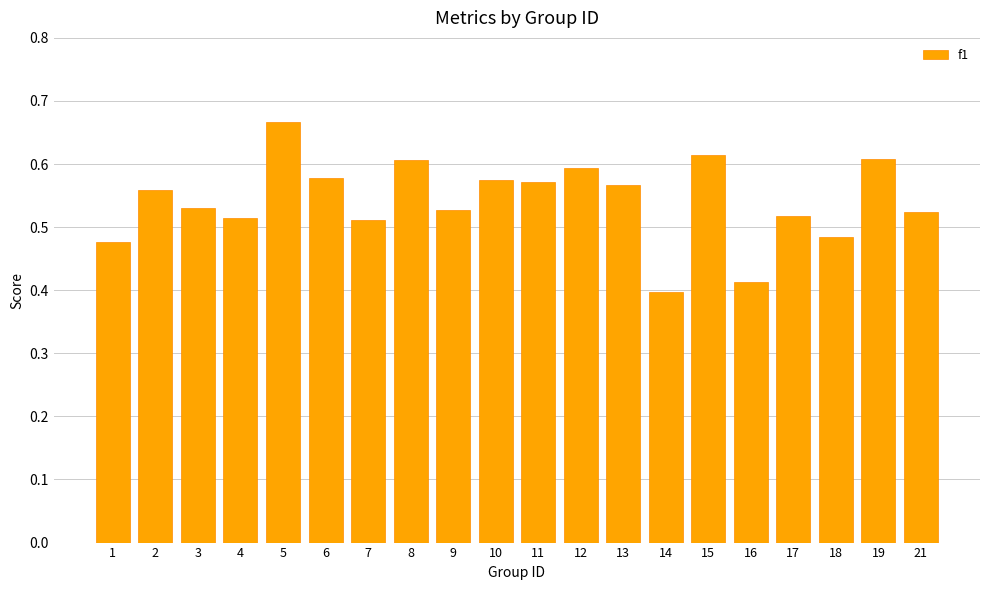

True or false: the data shows 0.3 at 7.

False